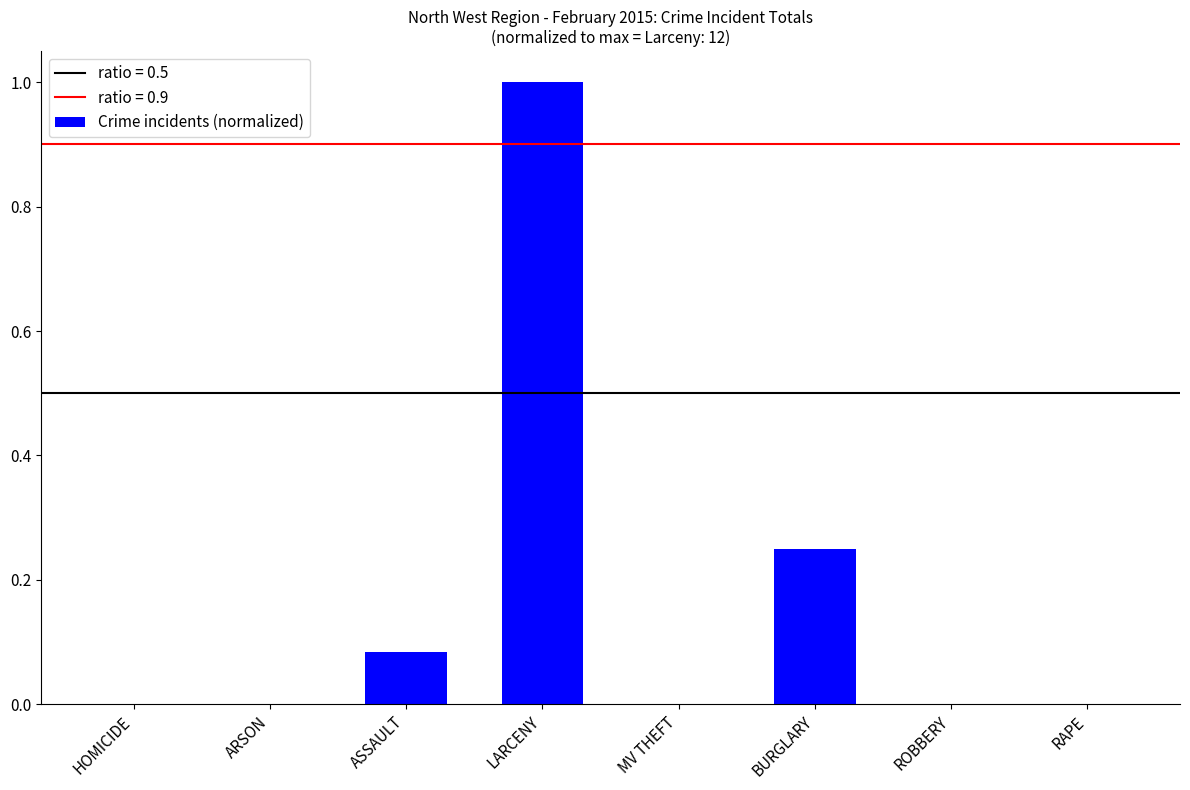

Which category has the highest value across all series?

LARCENY